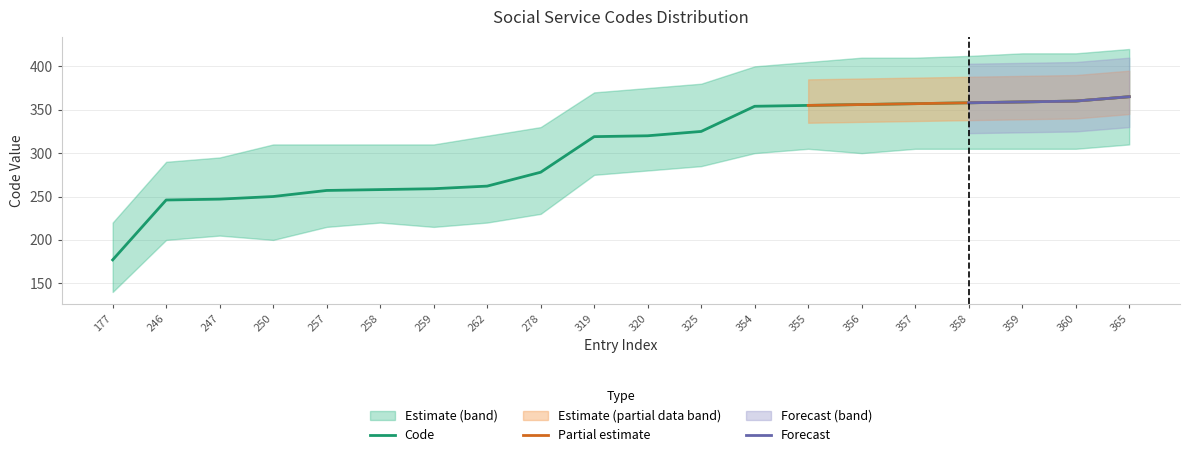

Which category has the lowest value in the Code series?

177